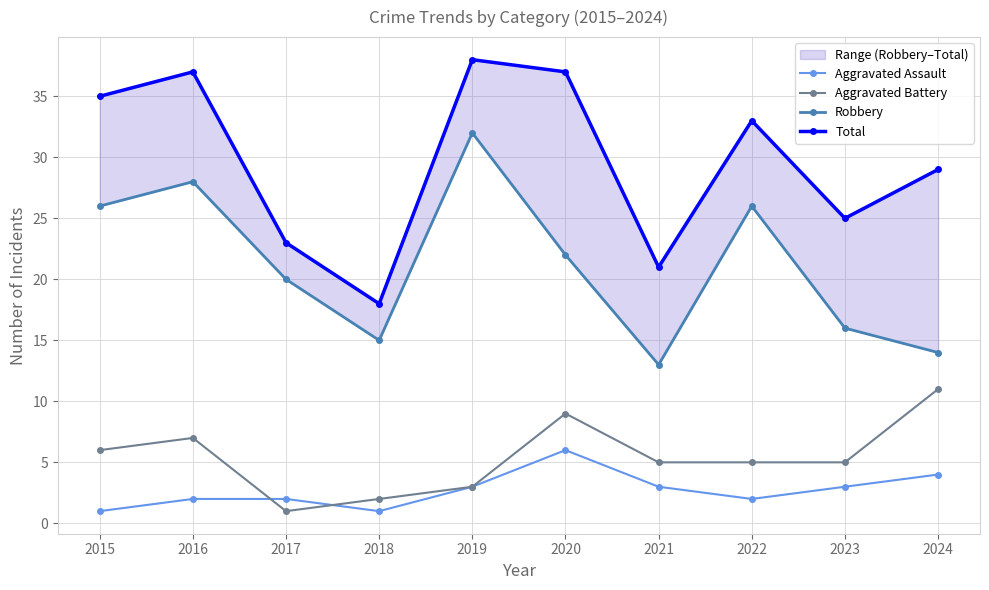

What is the spread (max minus min) of values at 2023?

22